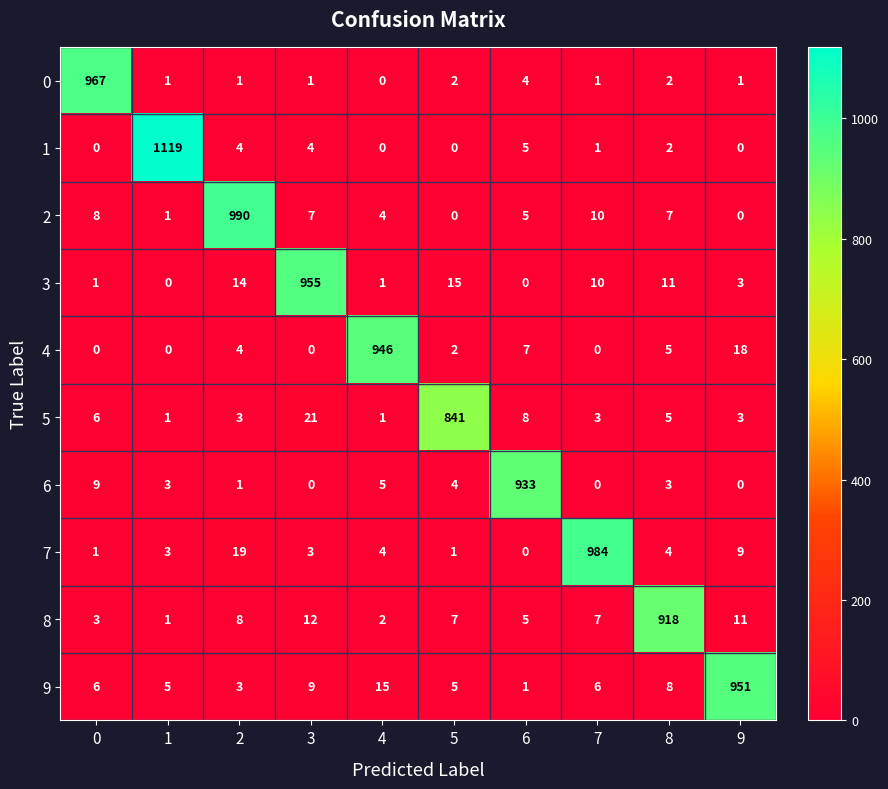

Which series changed the most between 4 and 8?

4